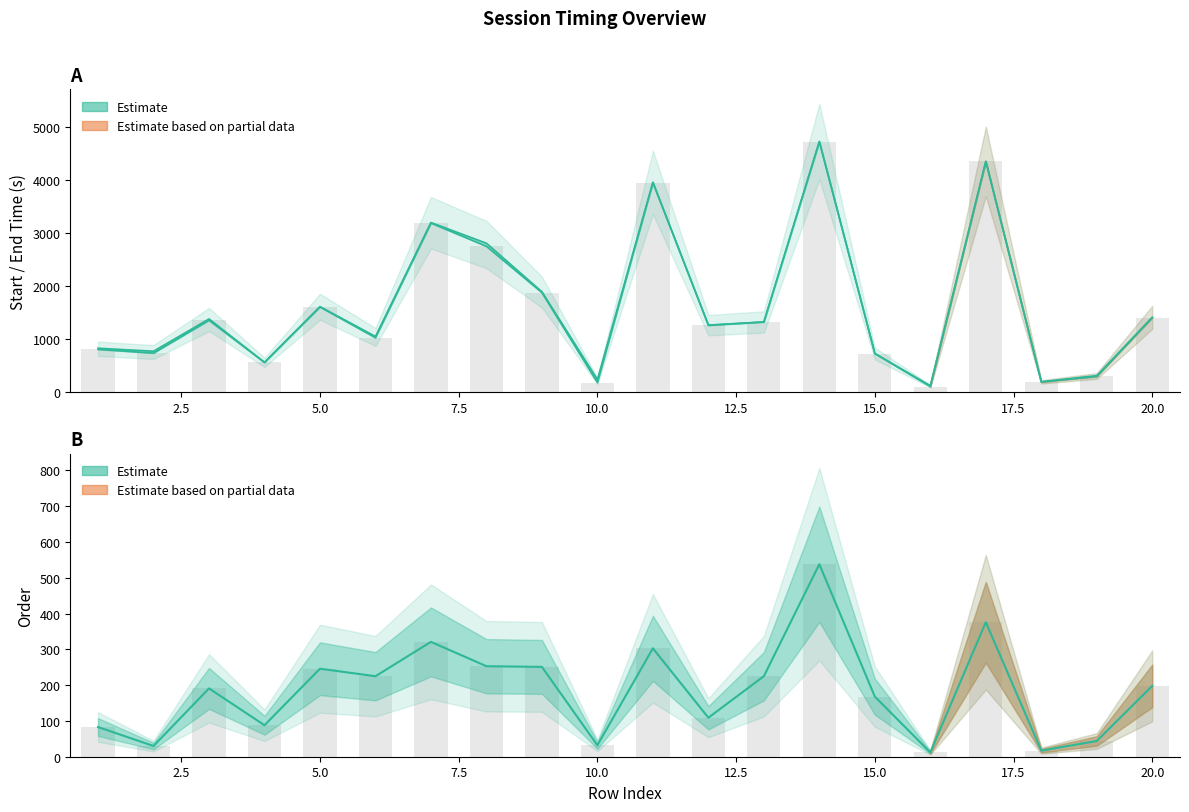

What is the average value of the end series?

1642